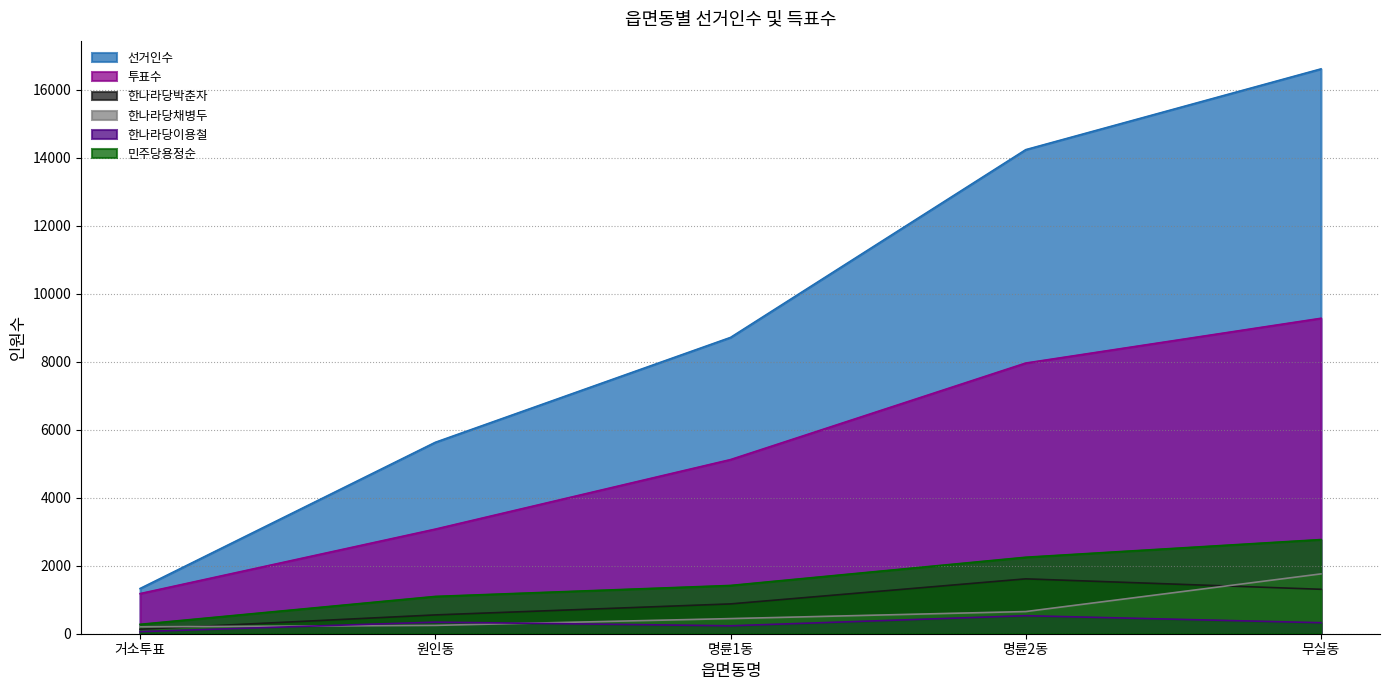

What is the spread (max minus min) of values at 거소투표?

1268